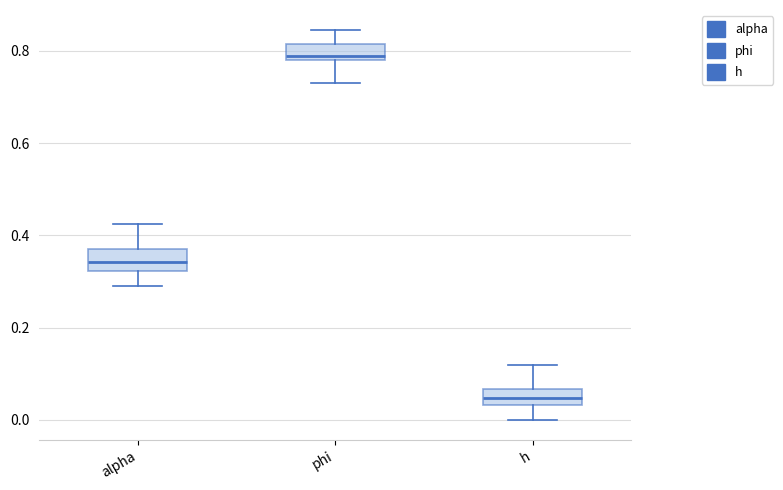

Which box has the highest median line?

phi